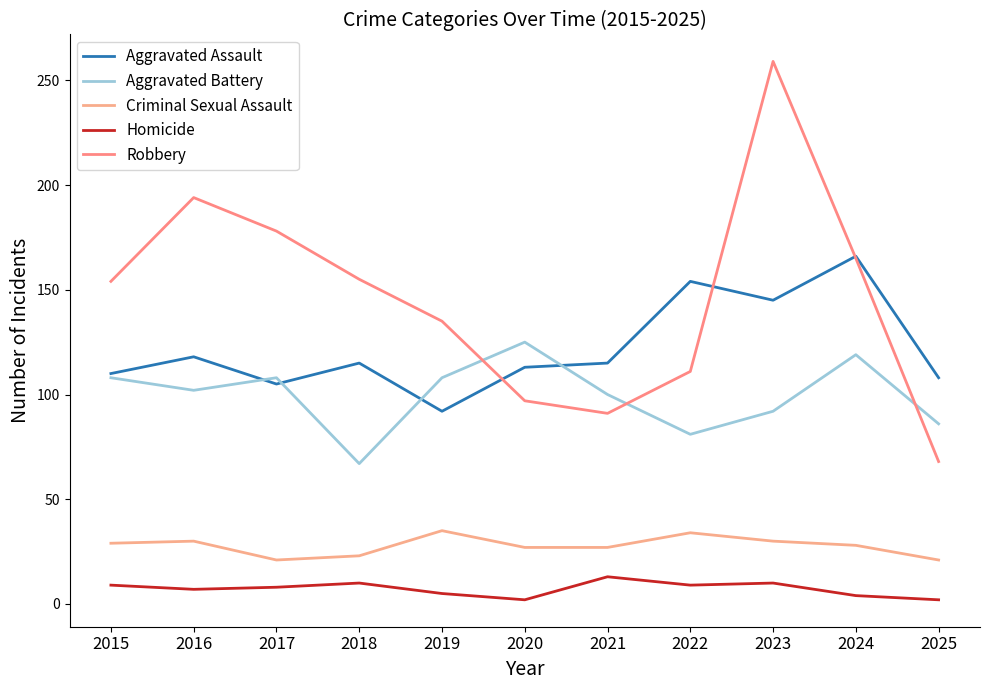

True or false: Aggravated Assault has more than 2 points higher than both neighbors.

True